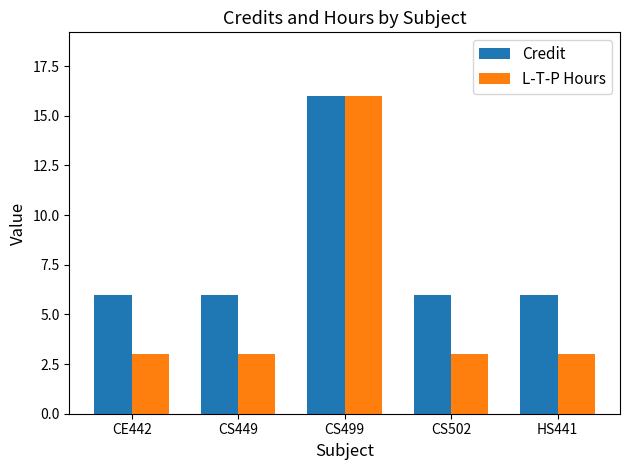

What is the greatest value displayed?

16